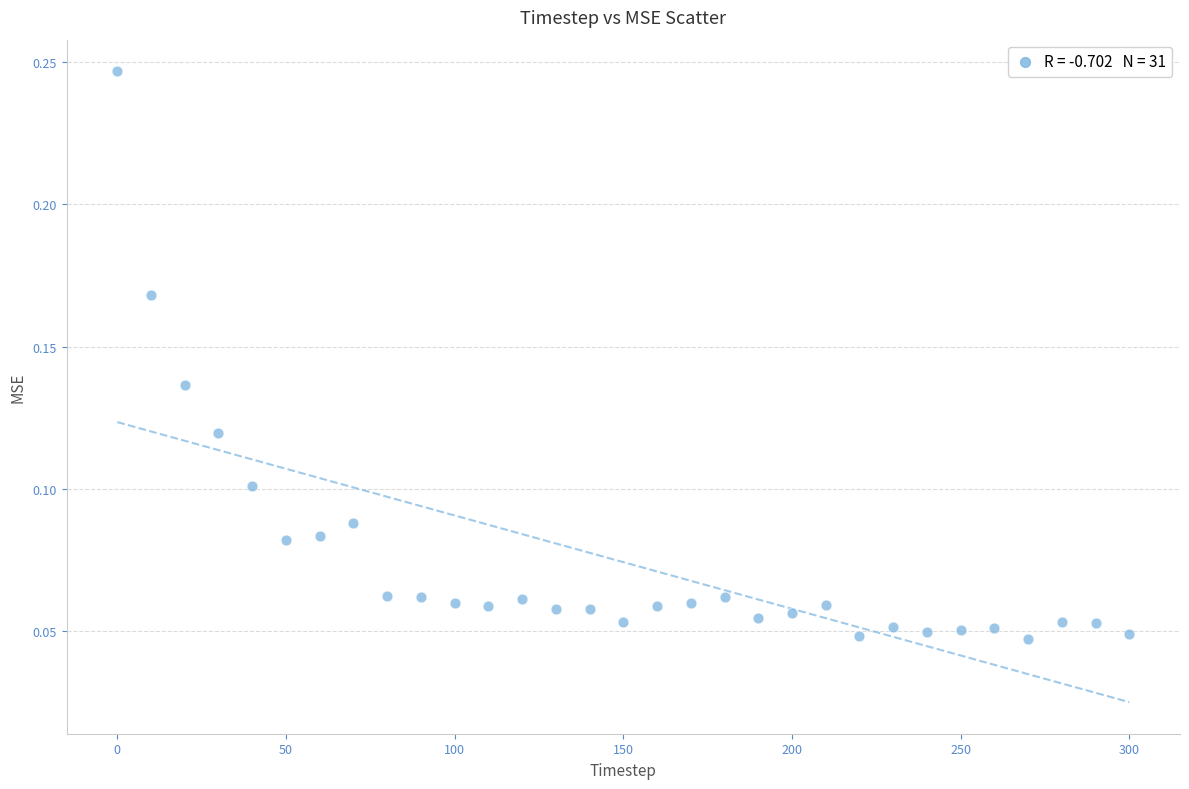

What is the range of X values (max minus min)?

300.0